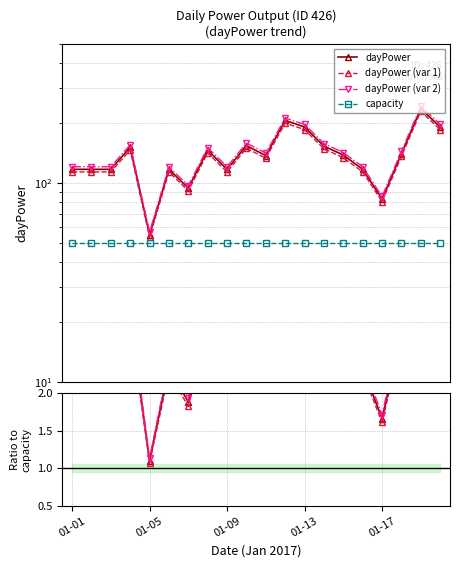

The chart shows a value of 70 at 2017-01-18. True or false?

False